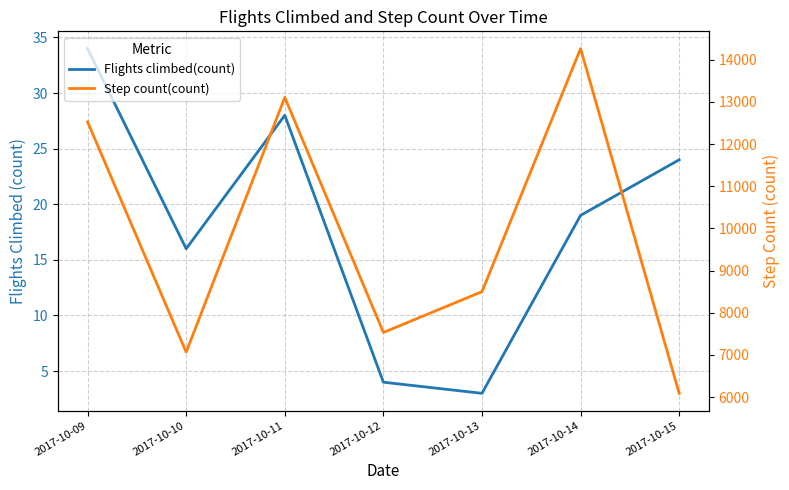

Where does the Step count(count) series first go above 8499?

2017-10-09